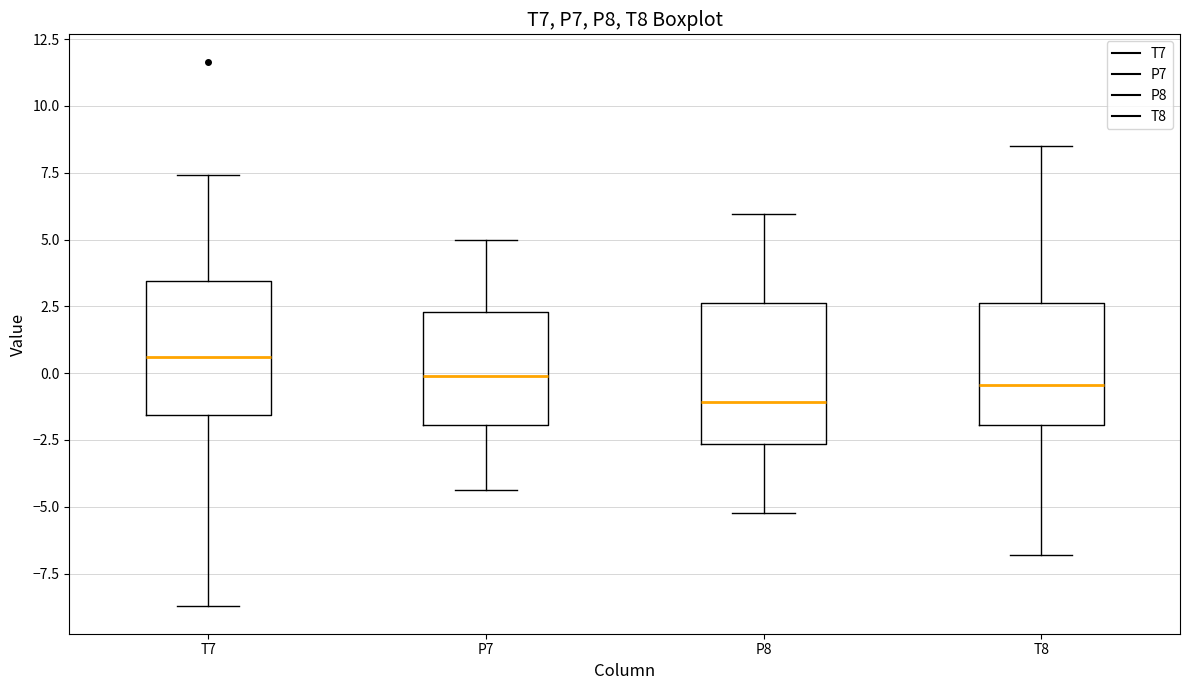

Reading left to right, transcribe this box plot: for each box, give where its median line is, the range the box spans, and where its two whiskers end, as read against the y-axis. The values are not printed on the chart, so give them approximately, as read against the axis.

T7: median 0.5, box -1.5 to 3.5, whiskers -8.5 to 7.5
P7: median 0.0, box -2.0 to 2.5, whiskers -4.5 to 5.0
P8: median -1.0, box -2.5 to 2.5, whiskers -5.0 to 6.0
T8: median -0.5, box -2.0 to 2.5, whiskers -7.0 to 8.5